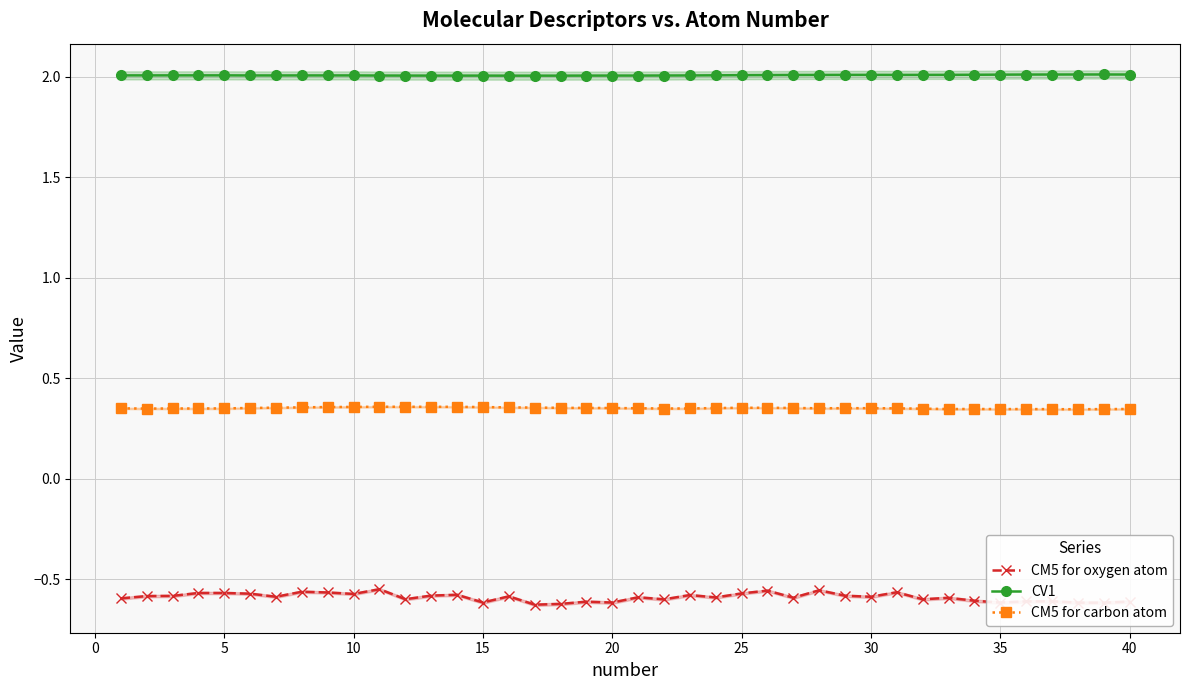

Is the value of CM5 for carbon atom at 32 greater than the value of CV1 at 19?

No